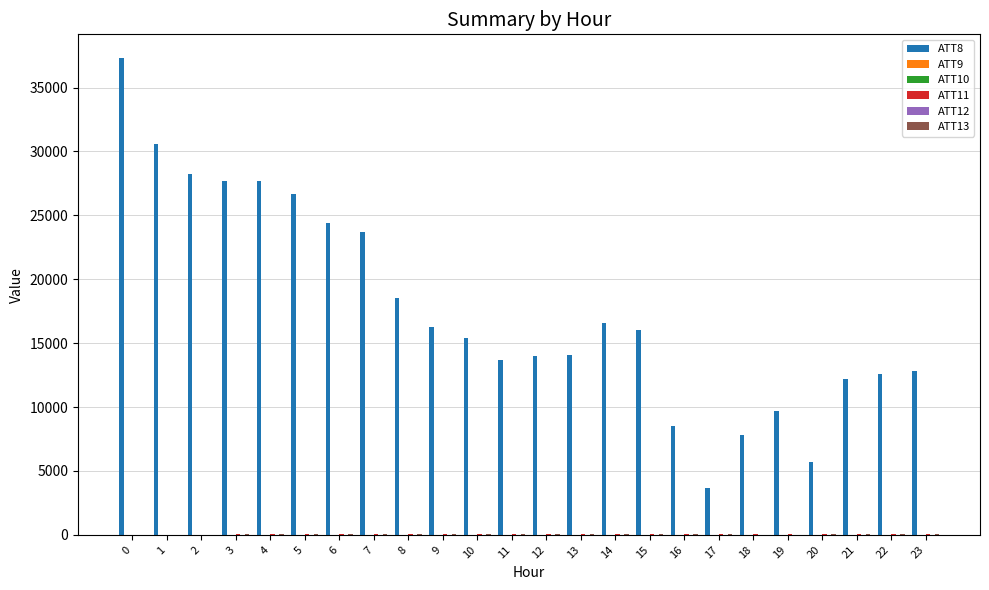

What is the greatest value displayed?

37300.0